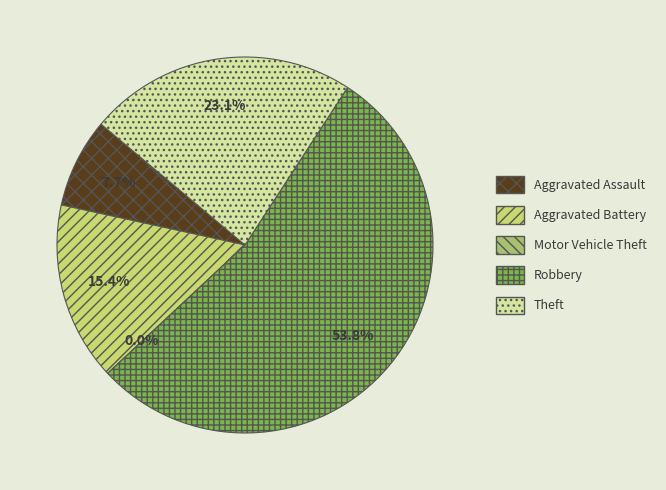

Rank the categories by value from highest to lowest.

Robbery, Theft, Aggravated Battery, Aggravated Assault, Motor Vehicle Theft